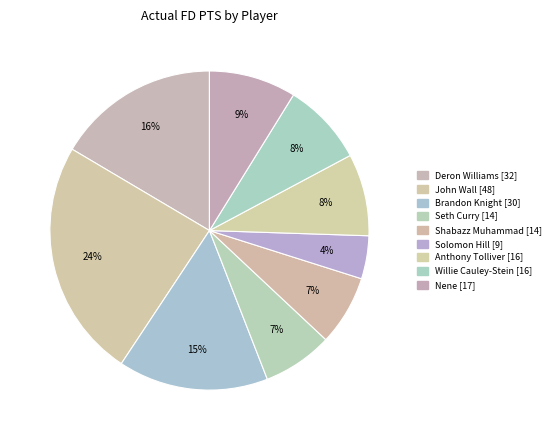

Which slice is the largest?

John Wall